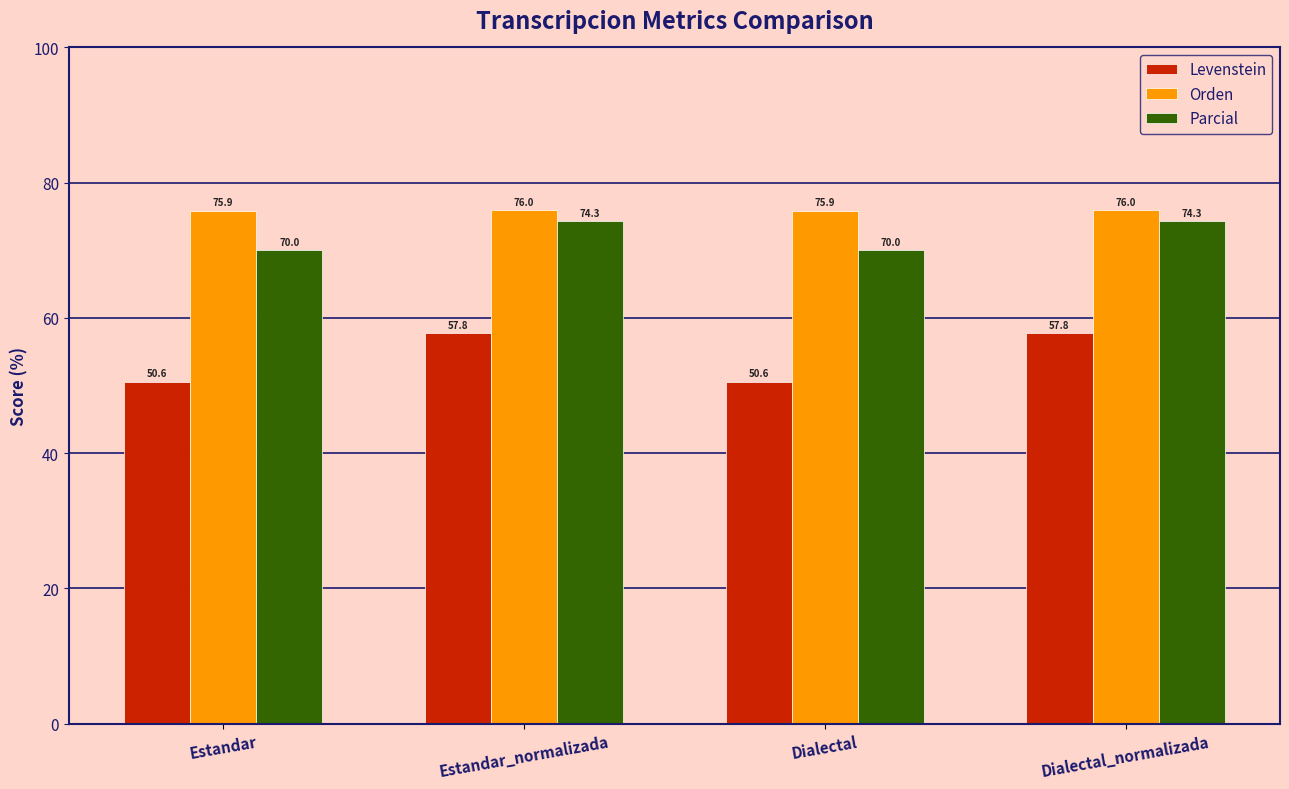

What is the sum of the Parcial values at Estandar_normalizada and Dialectal_normalizada?

148.5